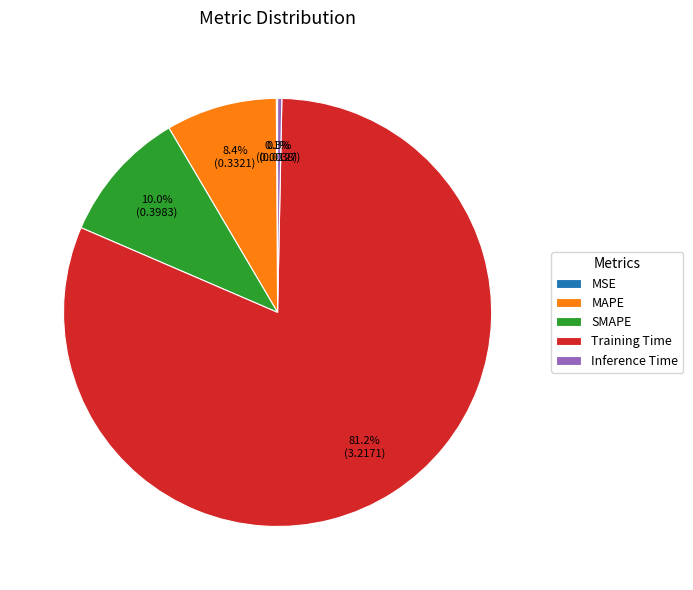

Which has a higher value, SMAPE or Inference Time?

SMAPE